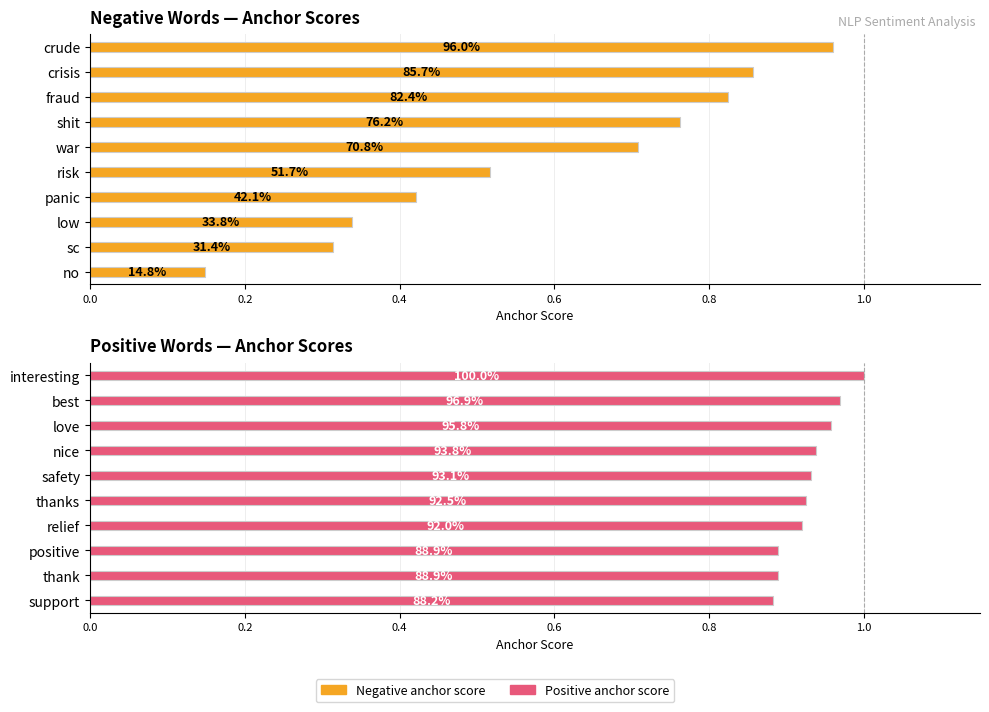

Reading left to right, transcribe all the data shown in this chart.

Negative anchor score: 1.0	0.9	0.8	0.8	0.7	0.5	0.4	0.3	0.3	0.1
Positive anchor score: 1.0	1.0	1.0	0.9	0.9	0.9	0.9	0.9	0.9	0.9